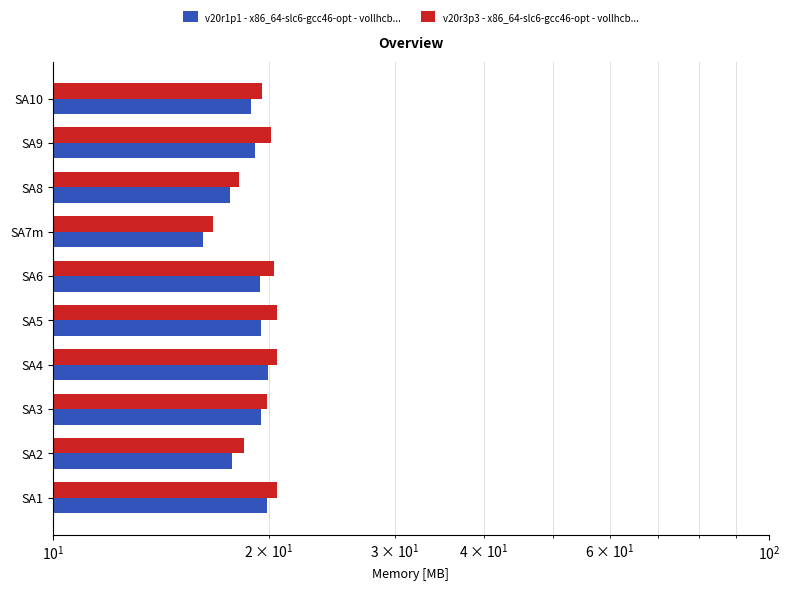

Reading right to left, list all the values displayed in this chart.

v20r1p1 - x86_64-slc6-gcc46-opt - vollhcb...: 18.9	19.2	17.7	16.2	19.4	19.5	20.0	19.5	17.8	19.9
v20r3p3 - x86_64-slc6-gcc46-opt - vollhcb...: 19.6	20.2	18.2	16.7	20.4	20.6	20.6	19.9	18.5	20.6